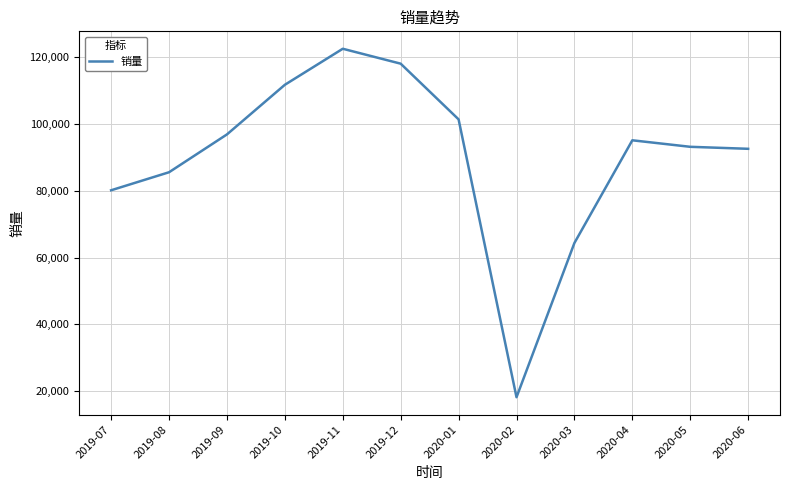

What is the change in value from 2019-12 to 2020-06?

-25526